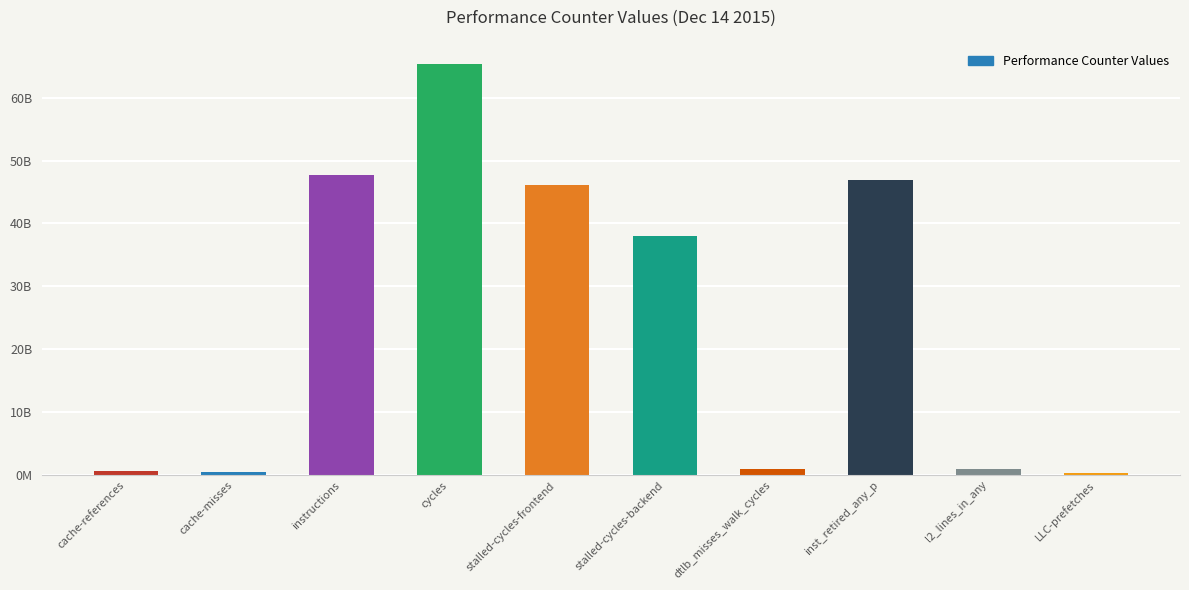

Rank the categories by value from lowest to highest.

LLC-prefetches, cache-misses, cache-references, l2_lines_in_any, dtlb_misses_walk_cycles, stalled-cycles-backend, stalled-cycles-frontend, inst_retired_any_p, instructions, cycles